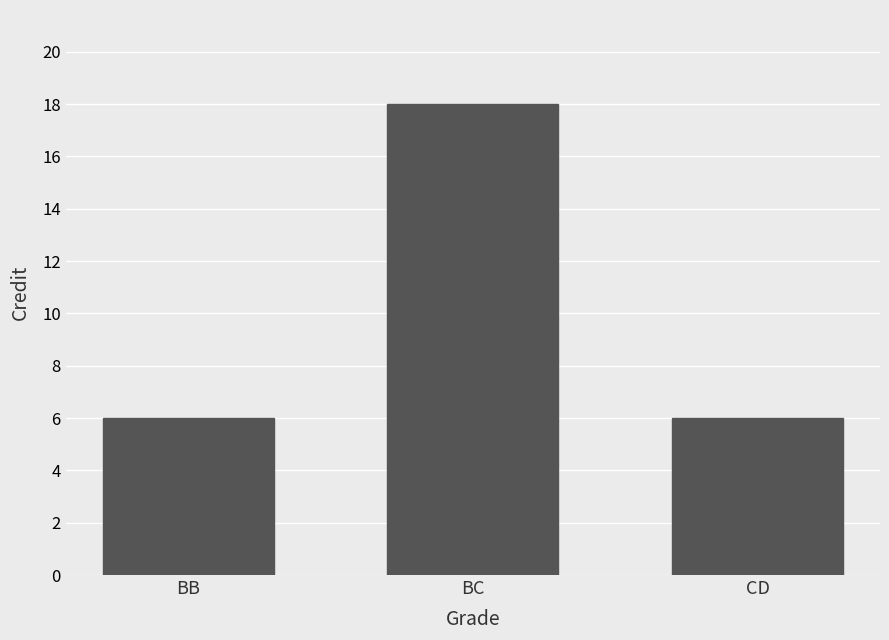

Reading right to left, extract all data points from this chart.

6	18	6